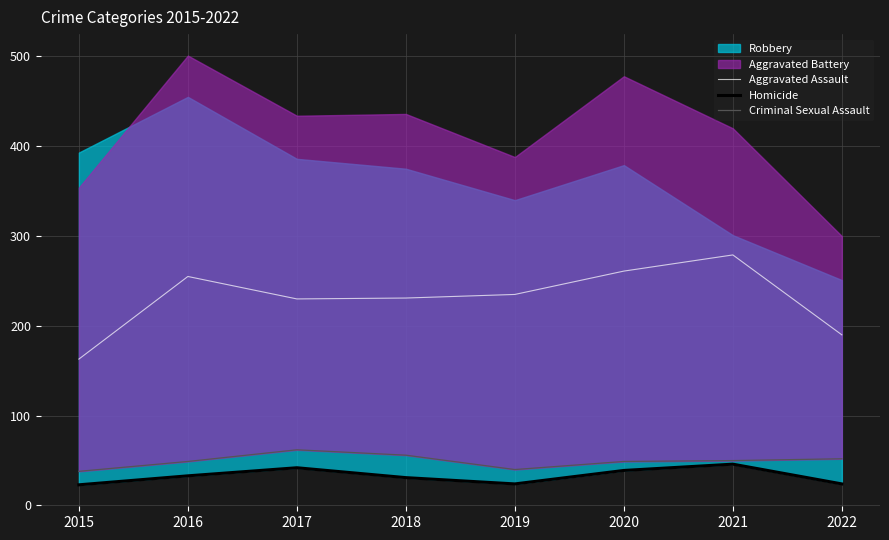

Is it true that Criminal Sexual Assault equals 38 at 2015?

True